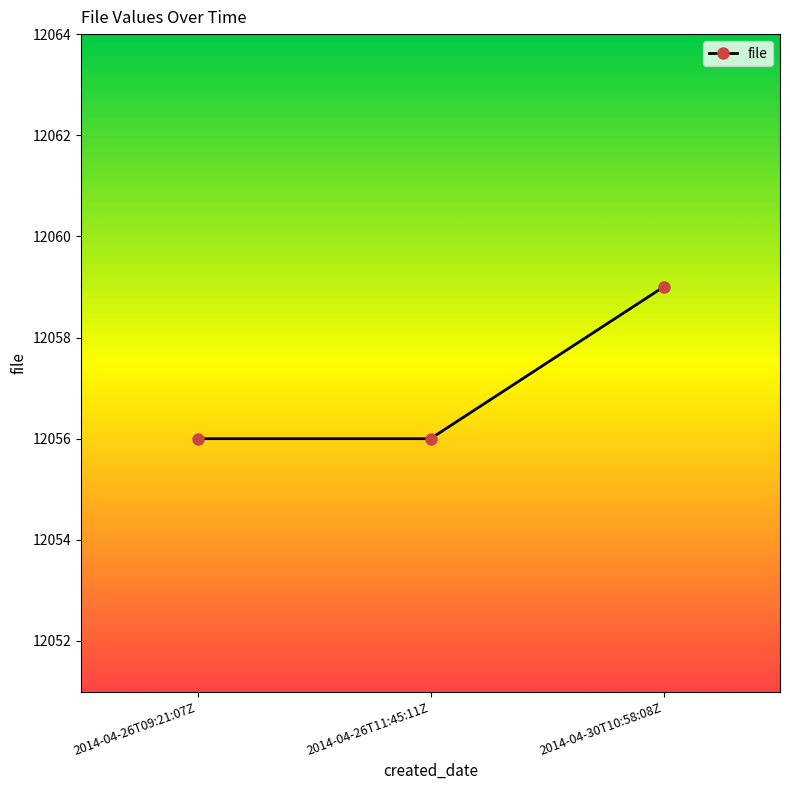

The chart shows a value of 3608 at 2014-04-26T11:45:11Z. True or false?

False